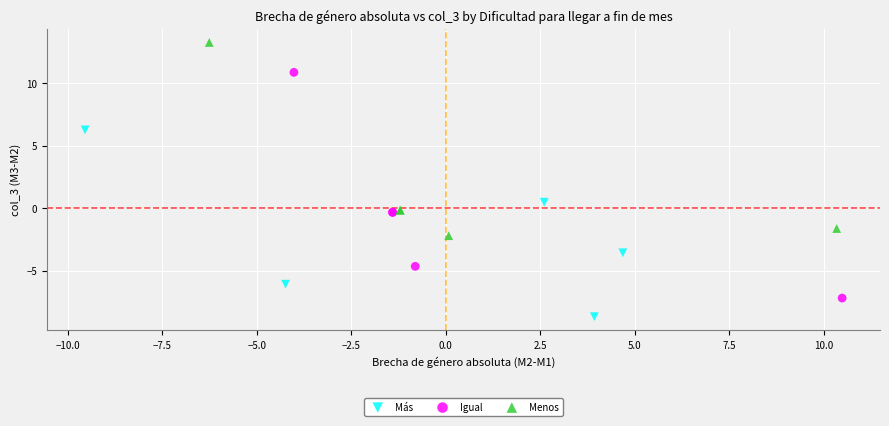

Which series contains the lowest Y value?

Más